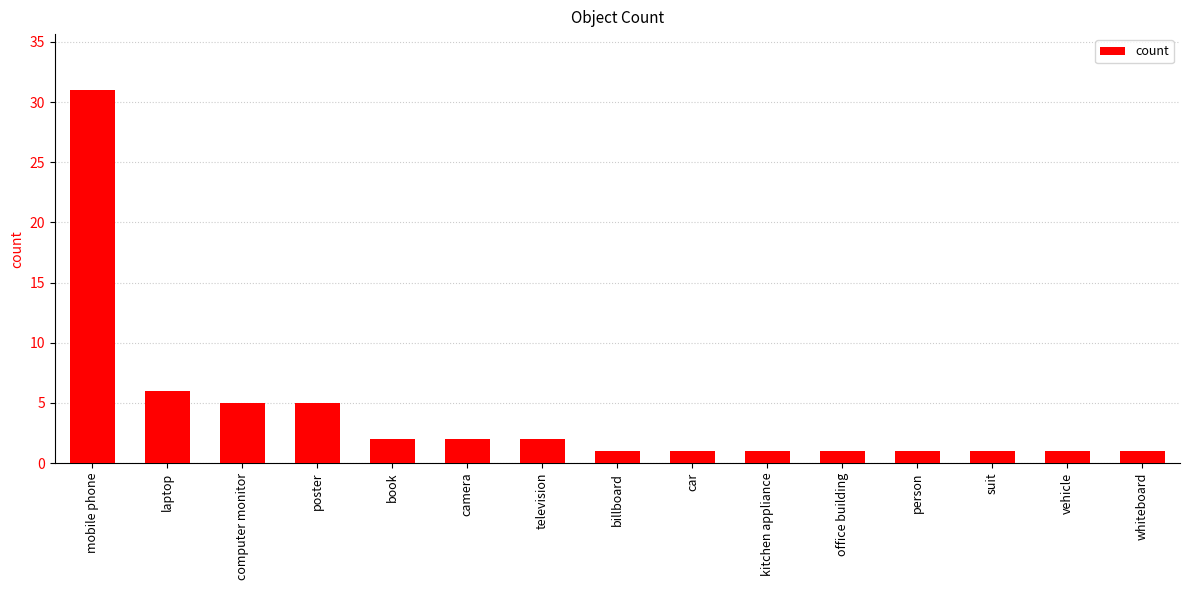

How many data points does each series have?

15